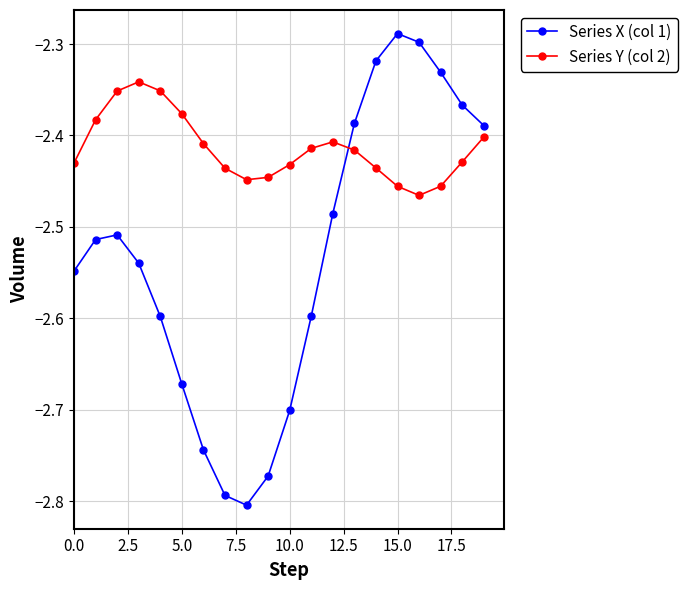

What is the difference between the maximum and minimum values in the Series X (col 1) series?

0.5